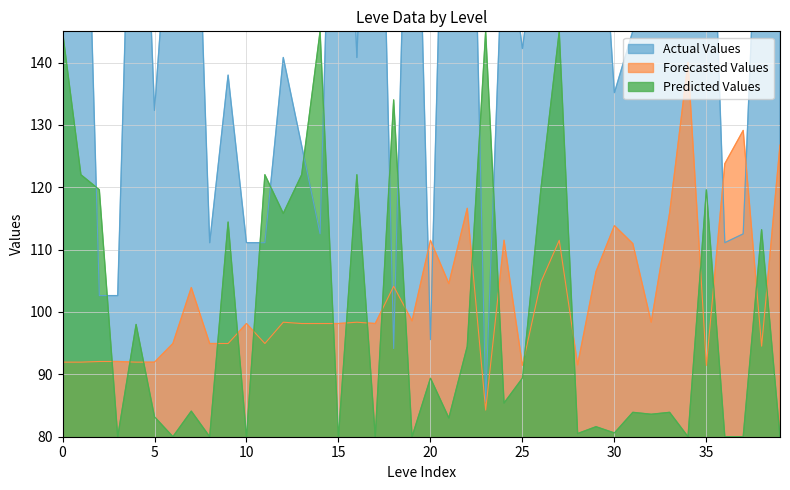

What is the highest value of the Forecasted Values series?

140.0